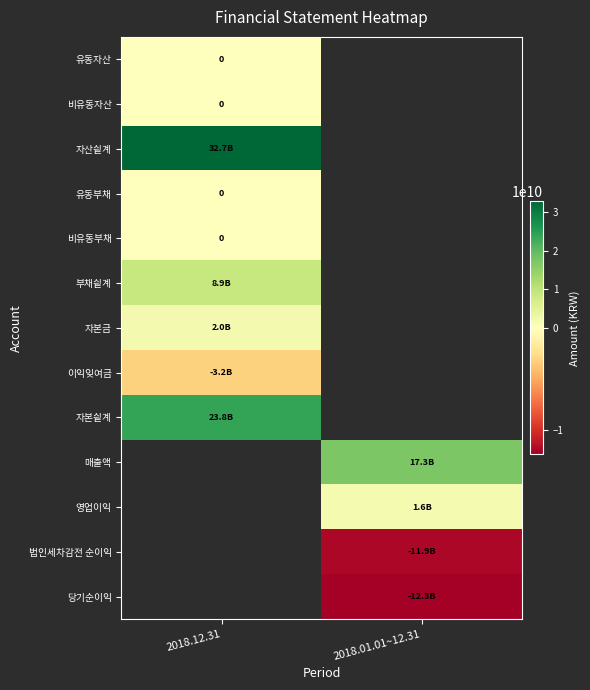

List the labels in order of 이익잊여금 value, smallest first.

2018.12.31, 2018.01.01~12.31